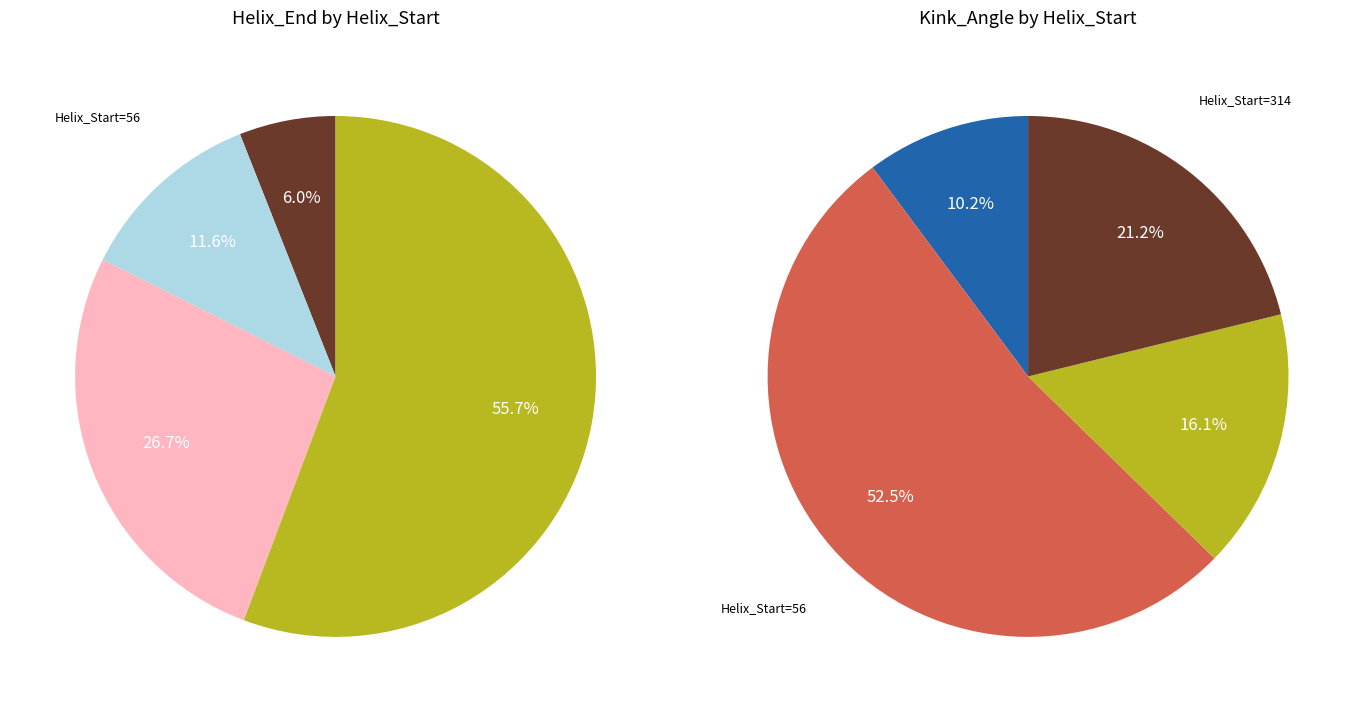

To the nearest percent, what is the difference between the largest and smallest slice percentages?

50%